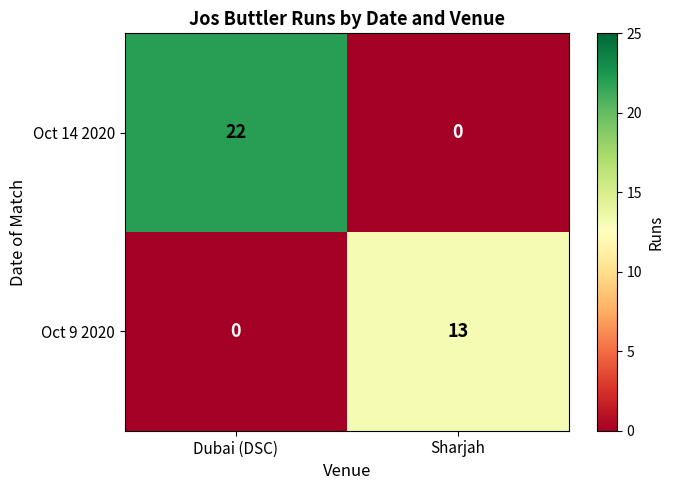

At which label does Oct 14 2020 reach its minimum?

Sharjah